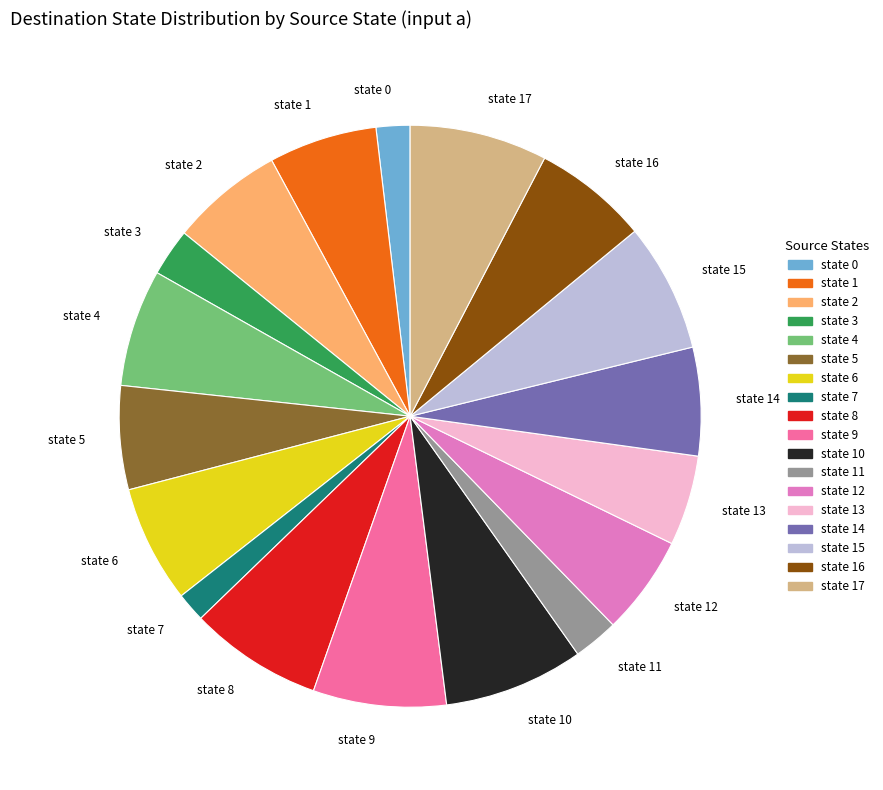

Which has a higher value, state 13 or state 15?

state 15